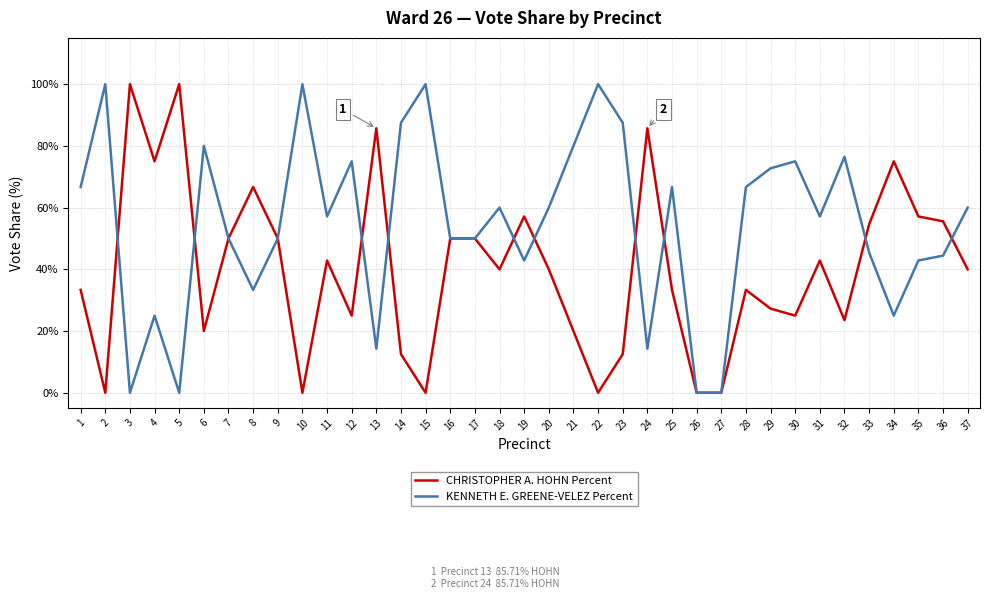

What is the maximum value shown in the chart?

100.0